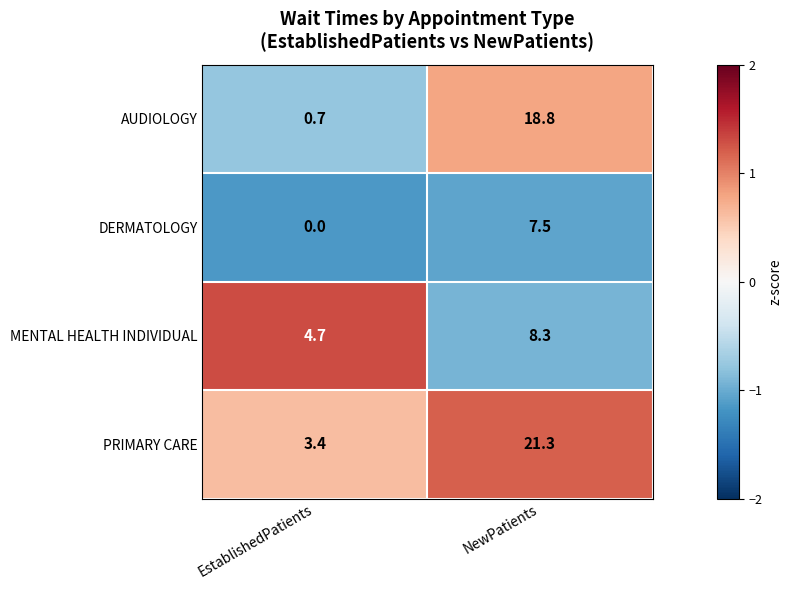

At which label does MENTAL HEALTH INDIVIDUAL first exceed 8?

NewPatients